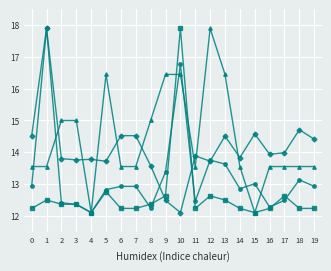

What is the difference between the highest and lowest values at 3?

2.6